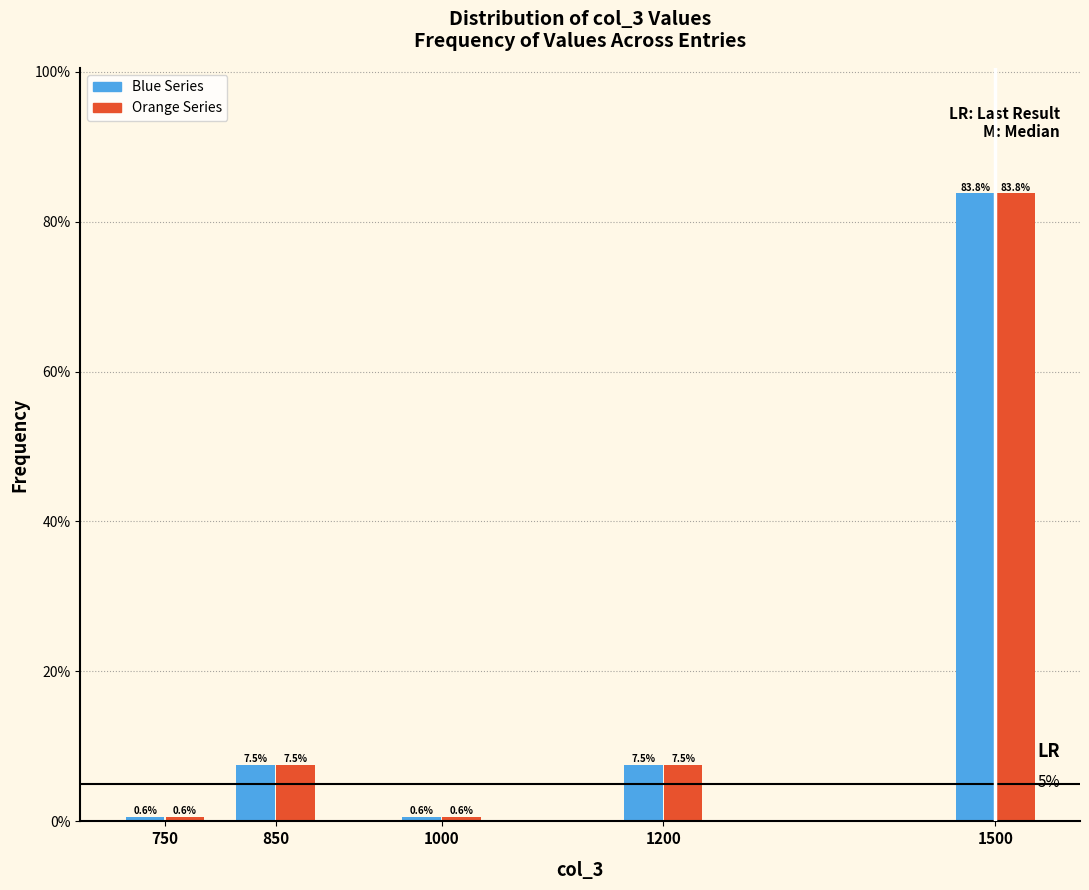

Does the chart contain any negative values?

No